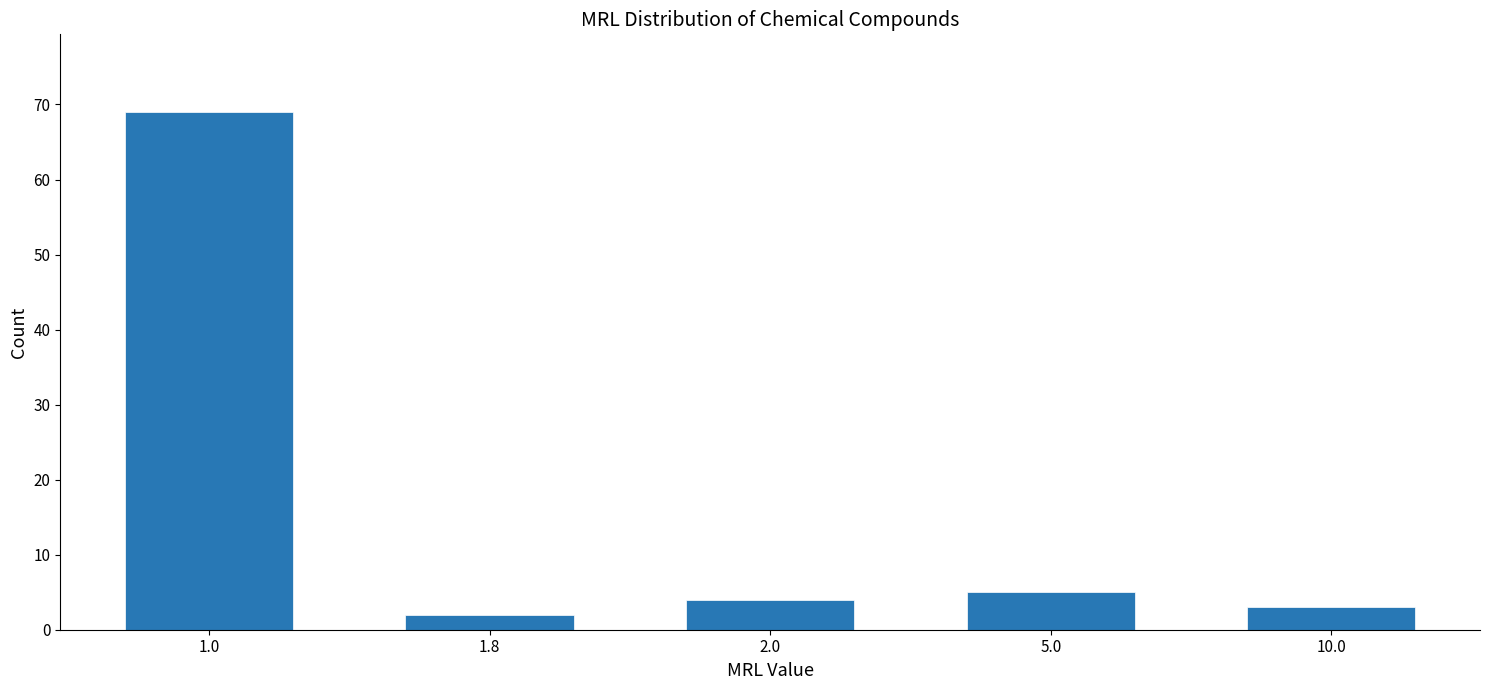

Reading left to right, list all the values displayed in this chart.

69	2	4	5	3